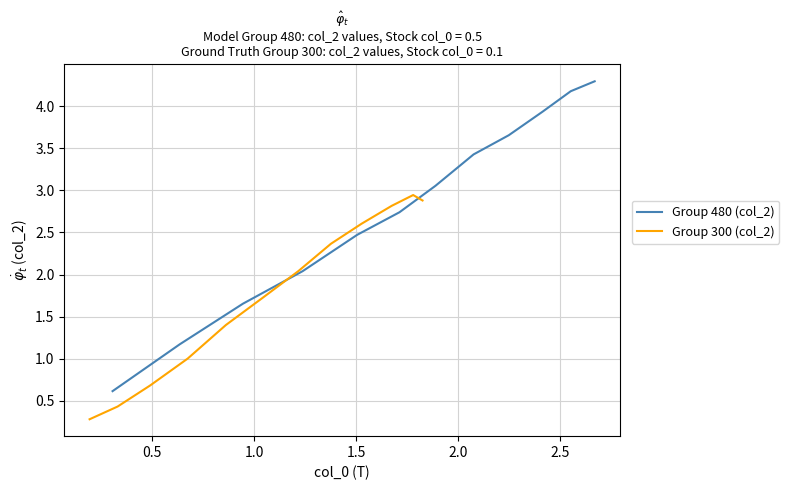

What is the maximum value for Group 480 (col_2)?

4.3